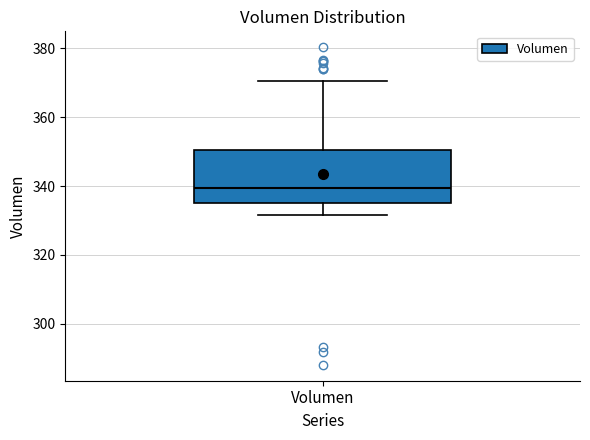

Where is the upper edge of the box for Volumen on the y-axis? The values are not printed on the chart, so give them approximately, as read against the axis.

350